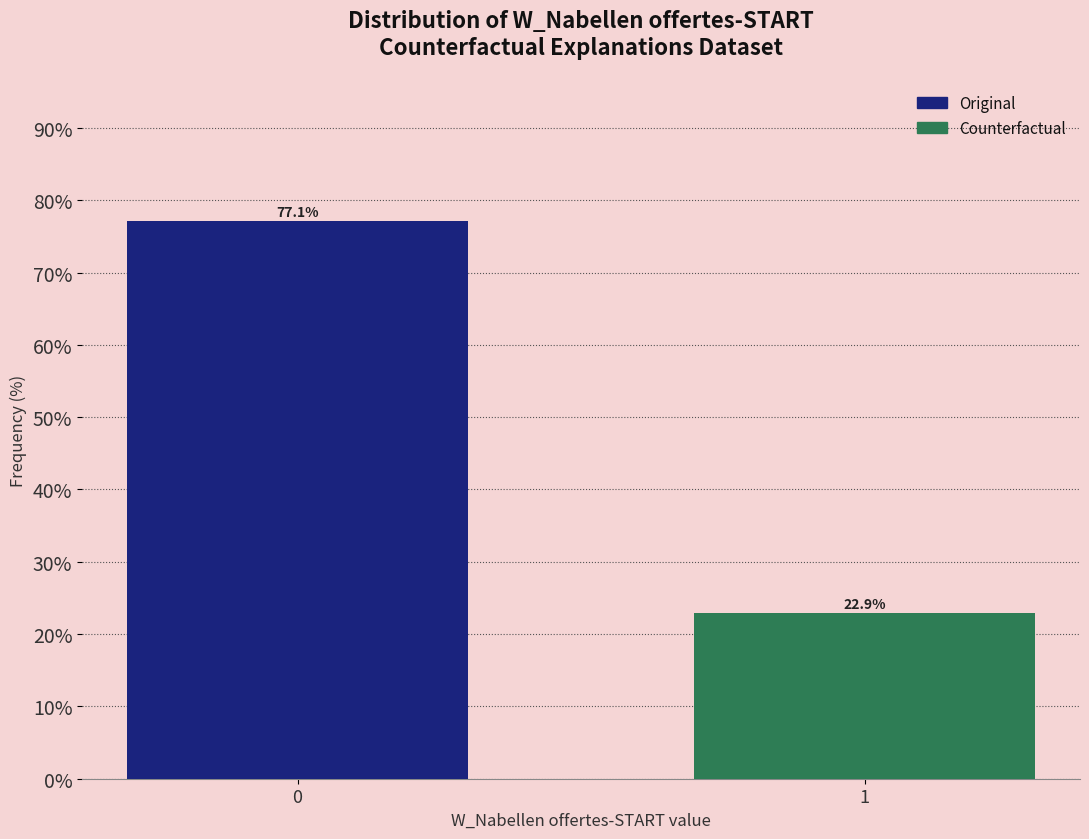

Reading left to right, extract all data points from this chart.

0=77.1	1=22.9